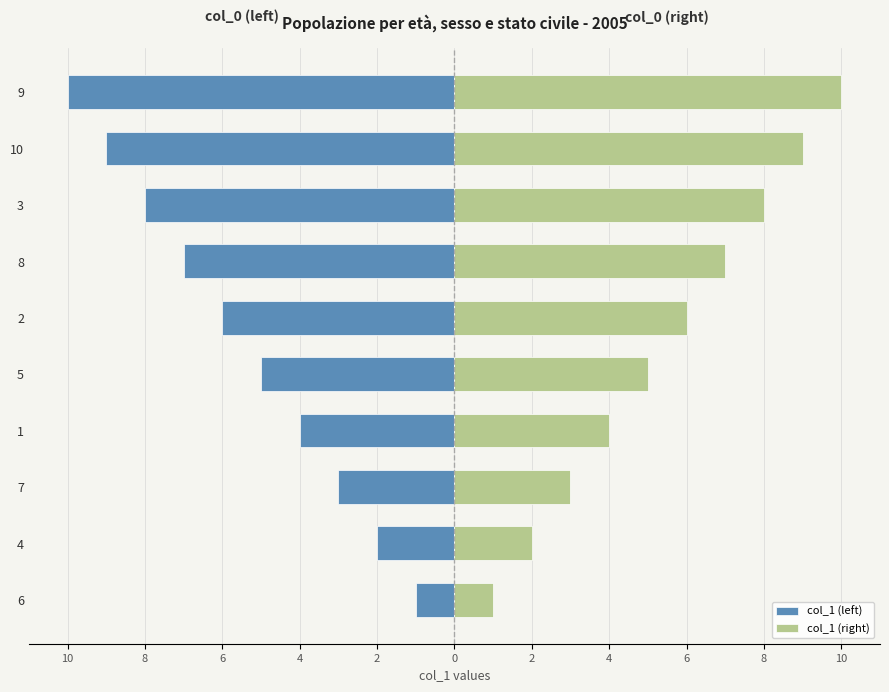

How many groups of bars are there?

10